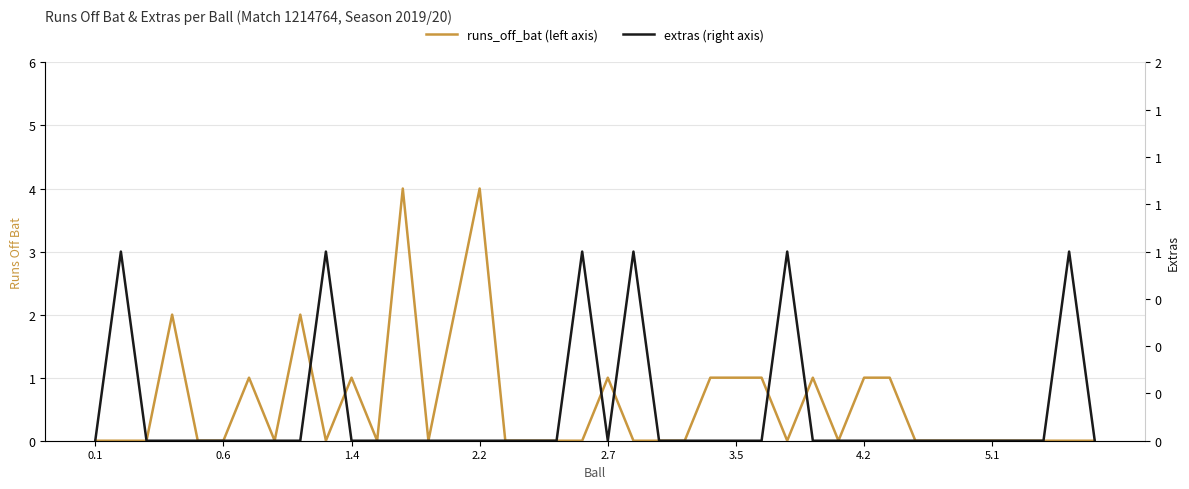

At which category is the sum across all series the highest?

12